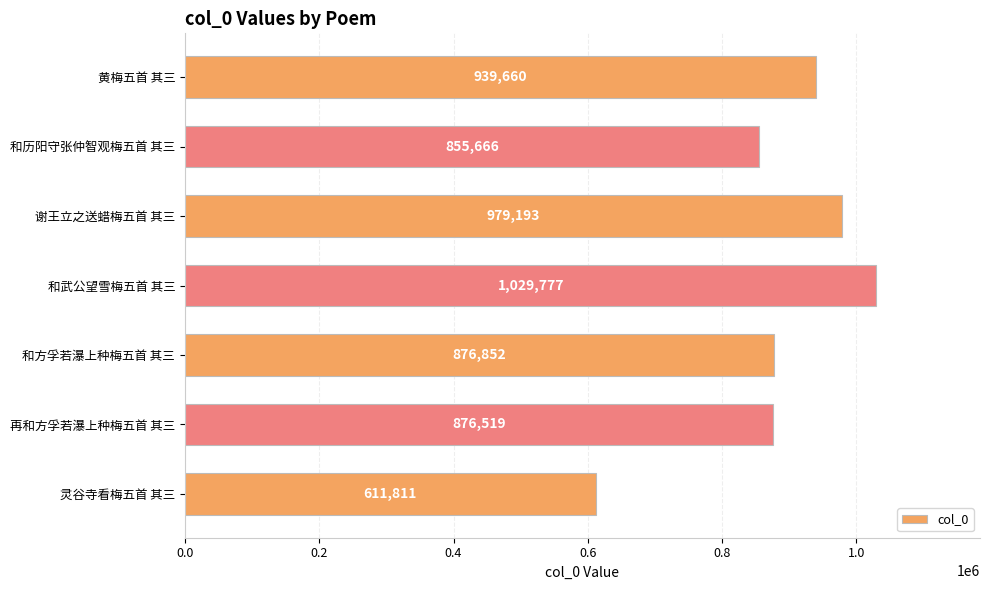

What is the change in value from 和方孚若瀑上种梅五首 其三 to 和武公望雪梅五首 其三?

+152925